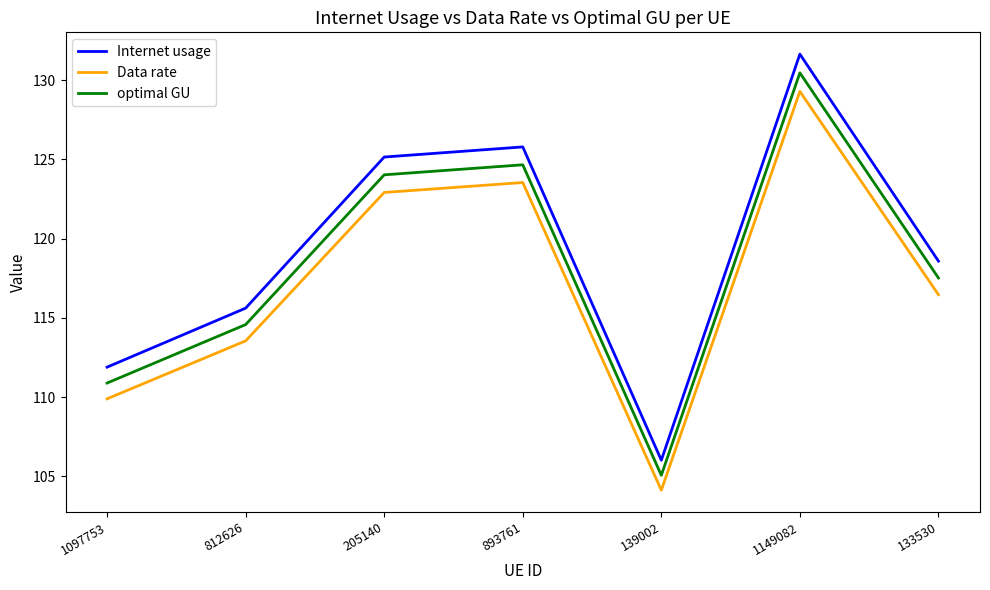

Does the chart have visible grid lines?

No